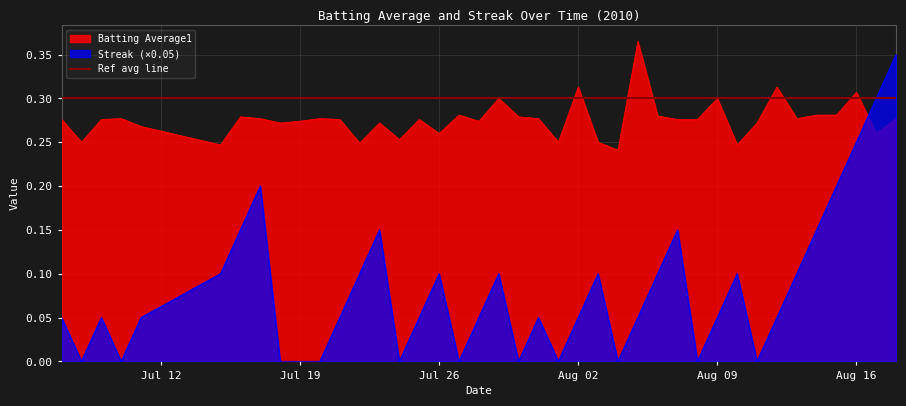

The value of Streak (×0.05) at Jul 26 is 0.2. True or false?

False